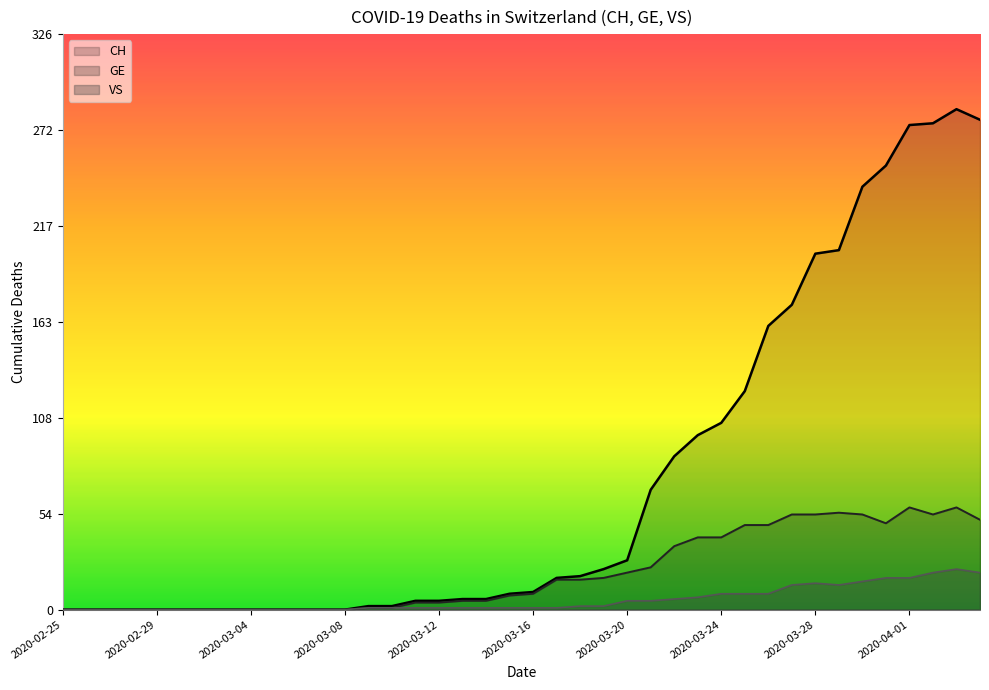

True or false: CH has a value of -198 at 2020-02-25.

False